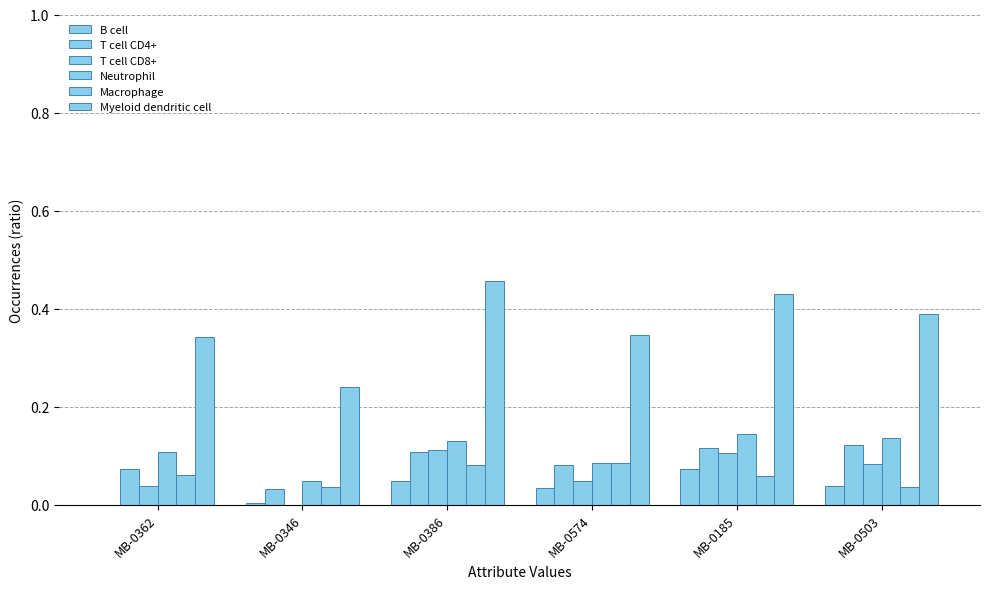

The Myeloid dendritic cell series shows 0.2 at MB-0346. True or false?

True